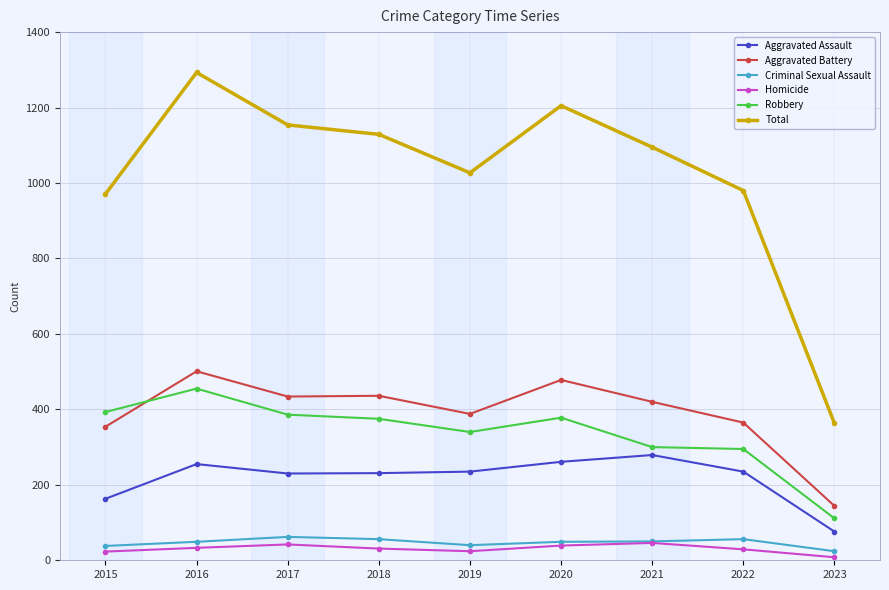

True or false: Homicide has more than 1 points higher than both neighbors.

True